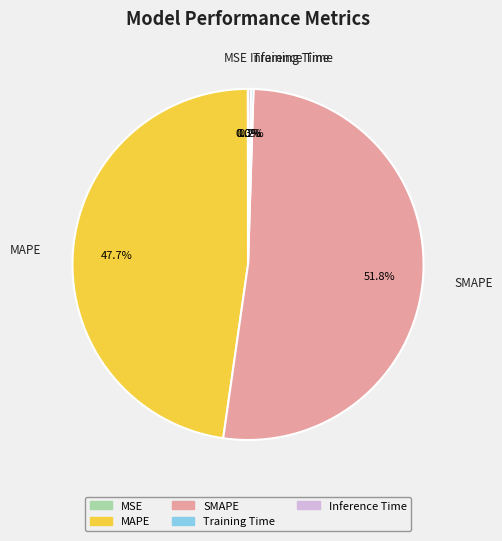

What is the largest slice in the pie chart?

SMAPE